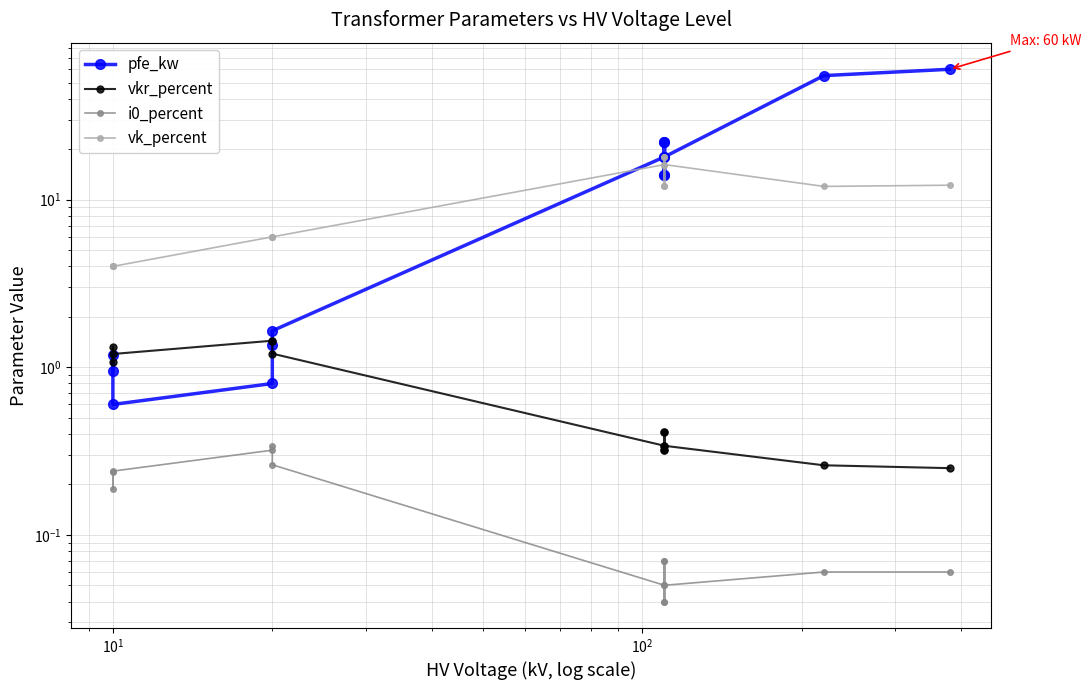

True or false: i0_percent has a value of 0.1 at $\mathdefault{10^{-1}}$.

False